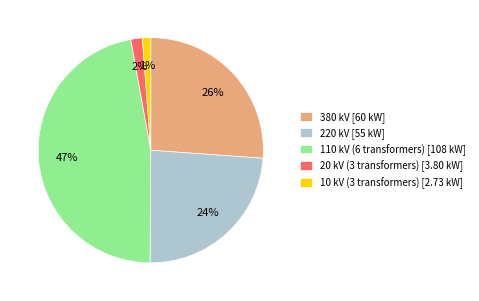

Does any single category account for the majority?

No